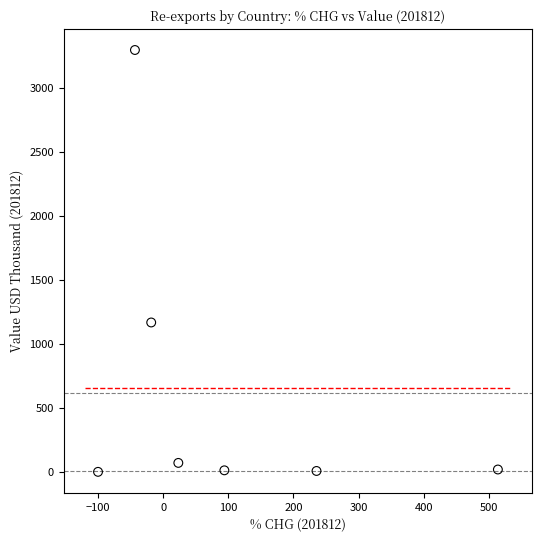

What is the average X value?

100.8